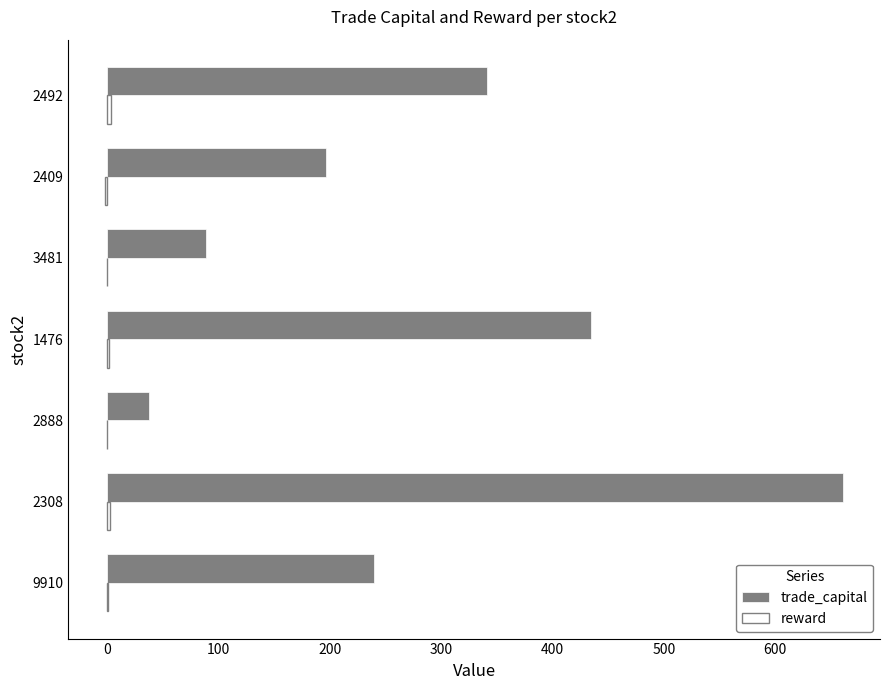

What is the highest value of the trade_capital series?

661.2